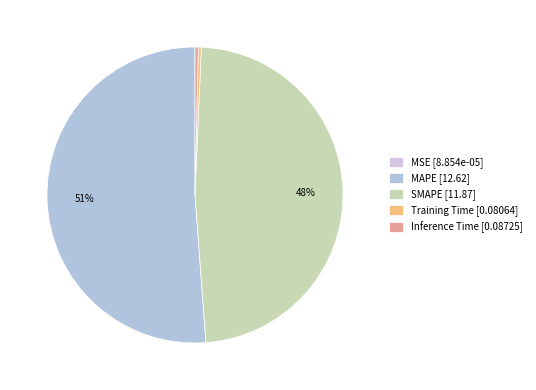

How many segments does this pie chart have?

5